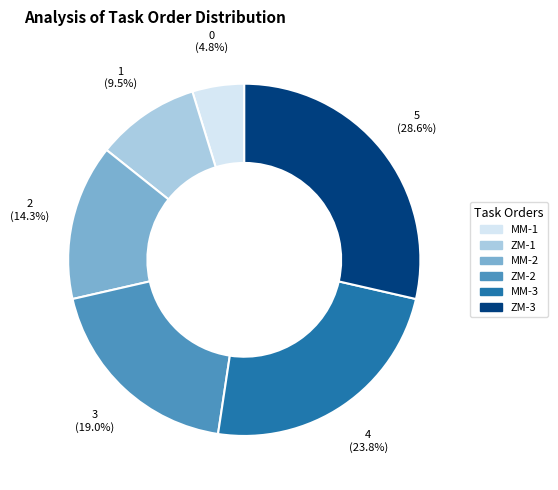

Is there any slice that represents more than half of the pie?

No